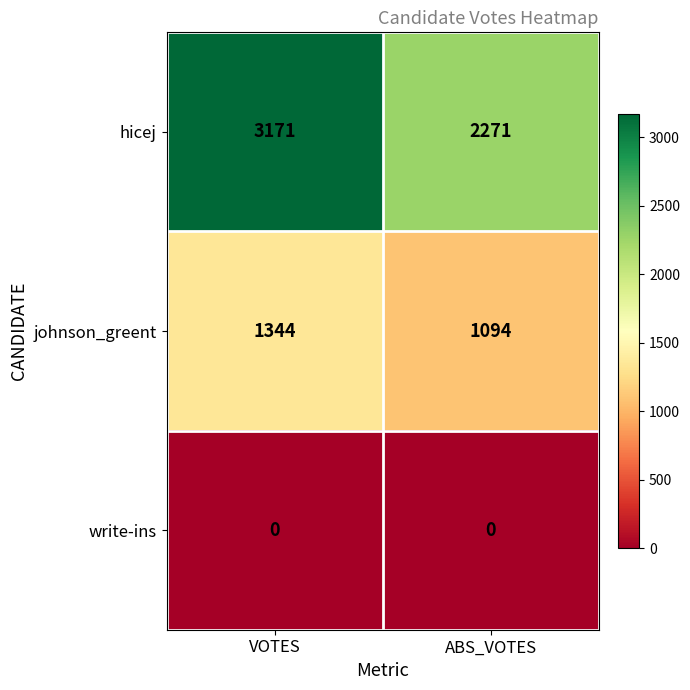

Rank the series by their maximum value, from lowest to highest.

write-ins, johnson_greent, hicej